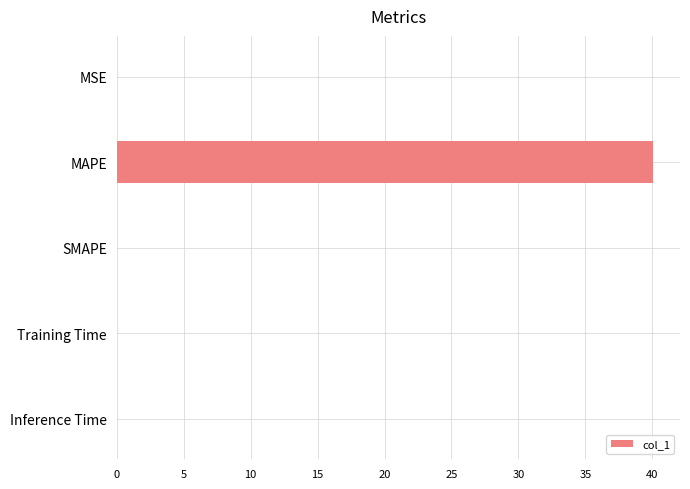

Which category has the highest value across all series?

MAPE